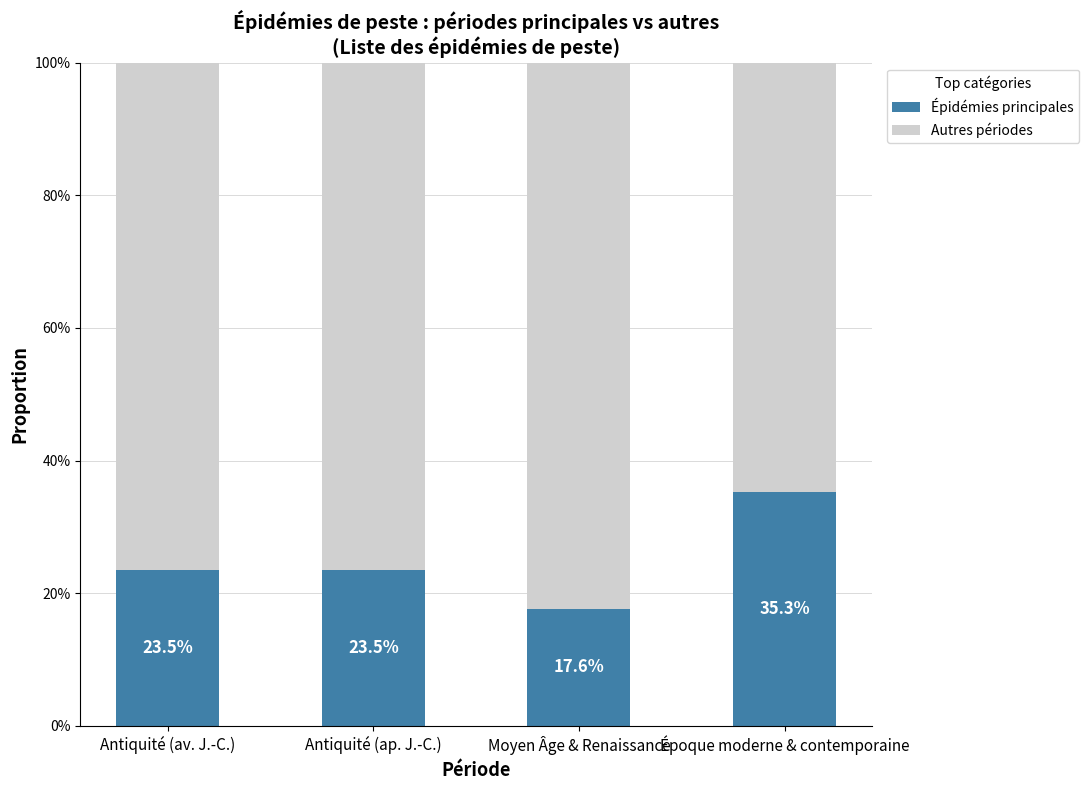

Is it true that Épidémies principales equals 11.7 at Antiquité (av. J.-C.)?

False